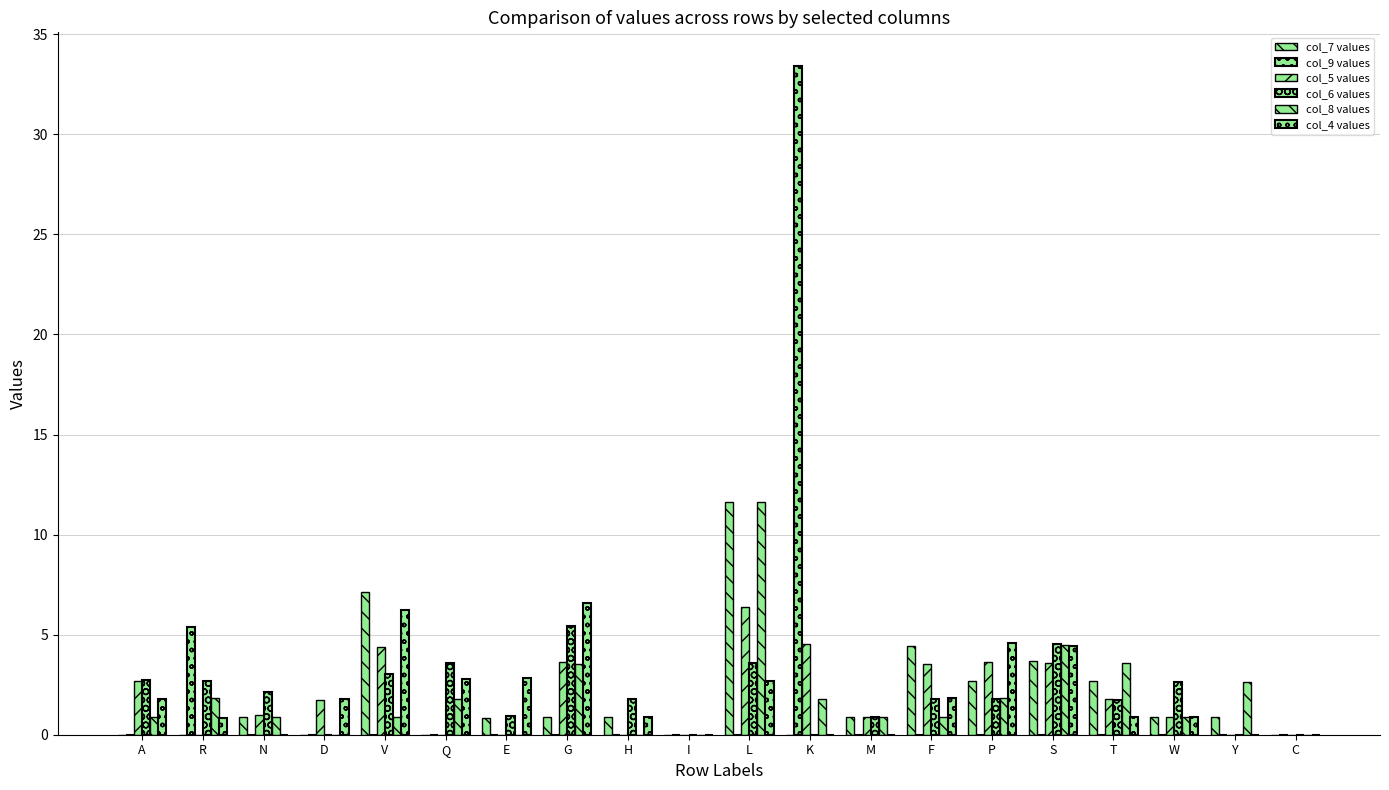

Count the number of data series in this chart.

6